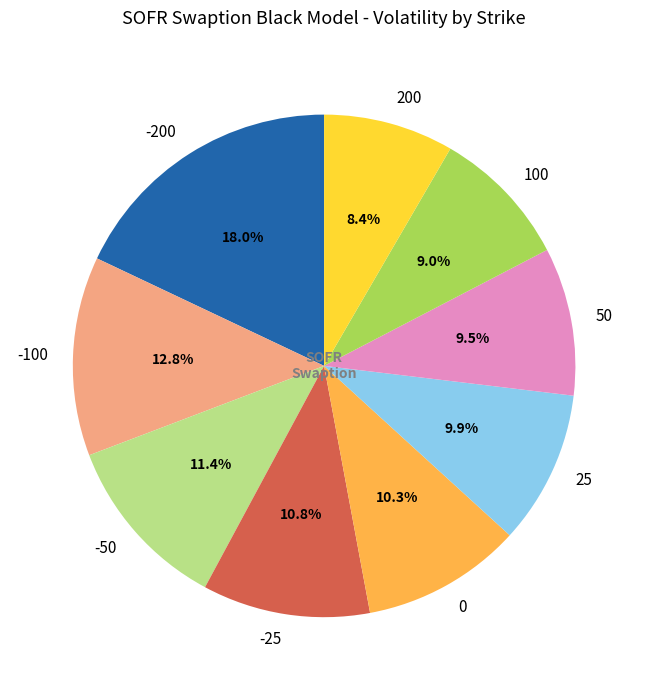

Which category has the biggest portion of the pie?

-200